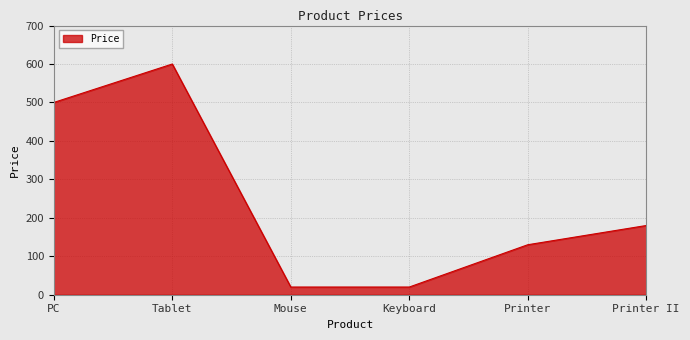

What is the difference between the maximum and minimum values?

580